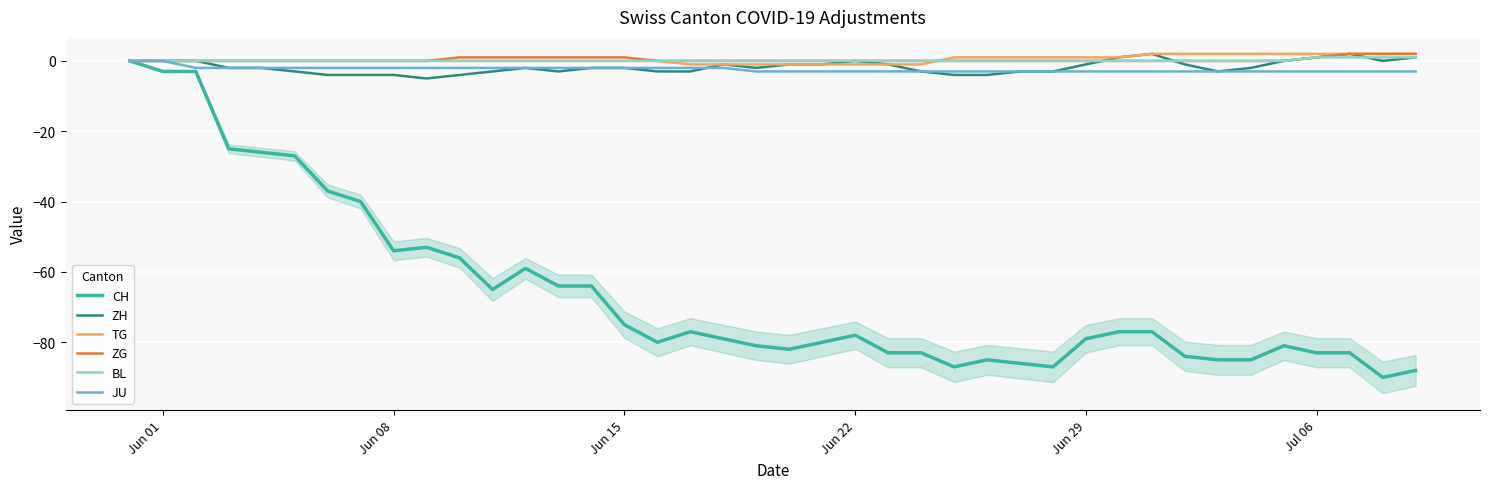

In CH, how many points are higher than both neighbors (excluding endpoints)?

6